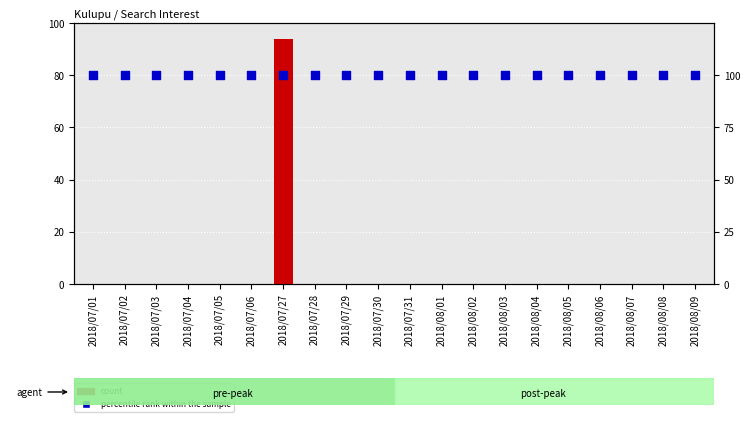

What are all the series names shown in the legend?

count, percentile rank within the sample